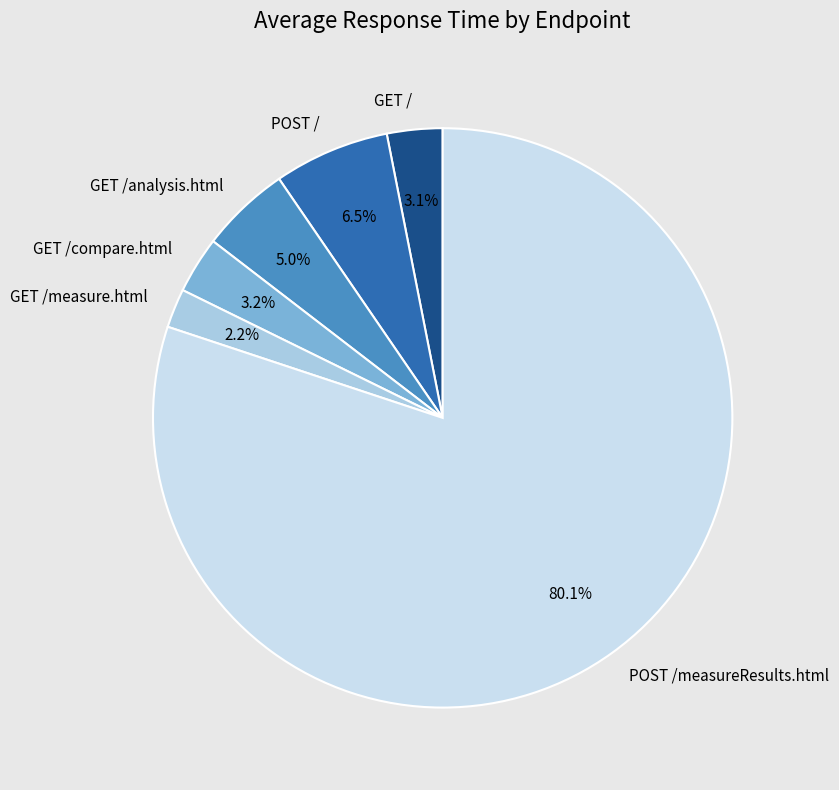

Approximately how many times larger is the value at GET /measure.html compared to GET /compare.html?

0.7